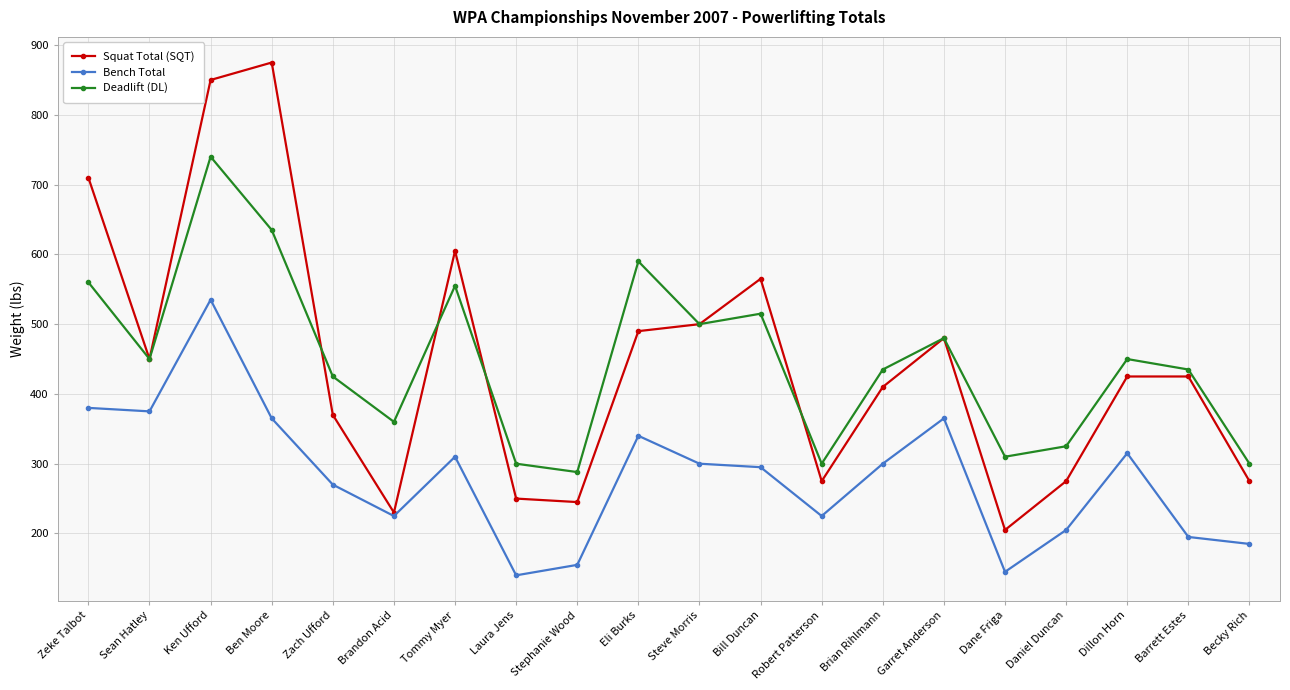

What is the greatest value displayed?

875